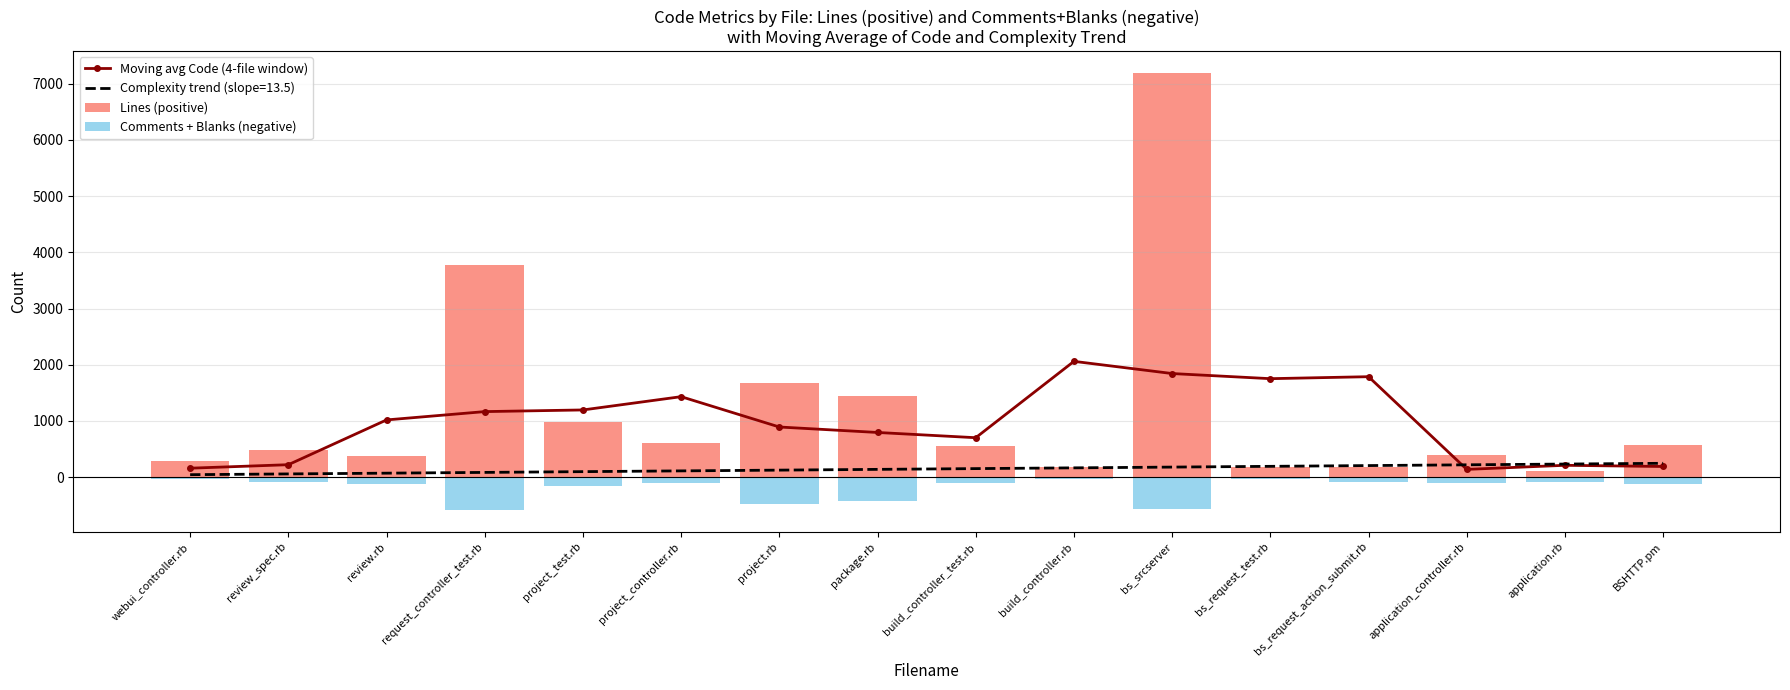

The value of Moving avg Code (4-file window) at BSHTTP.pm is 190.0. True or false?

True